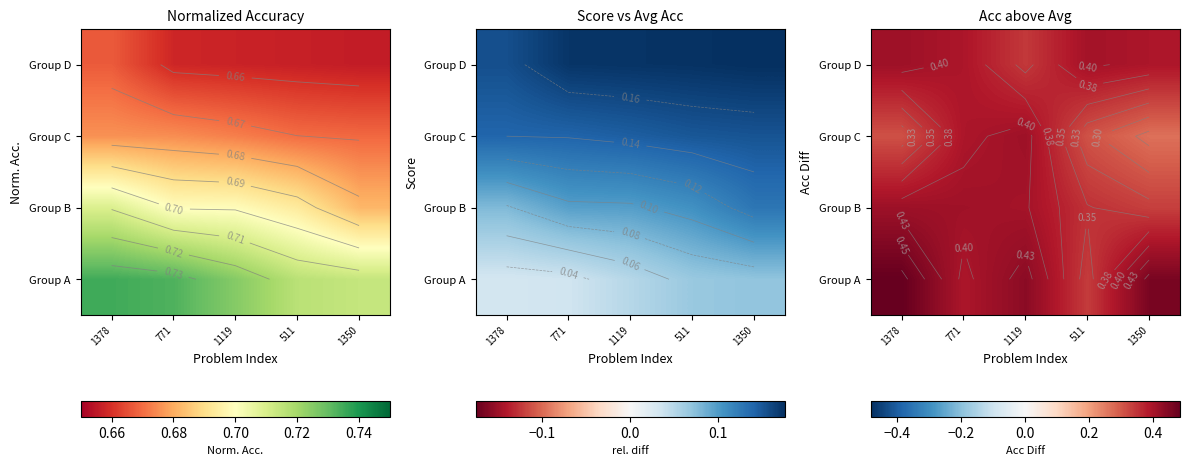

What is the spread (max minus min) of values at 511?

0.1